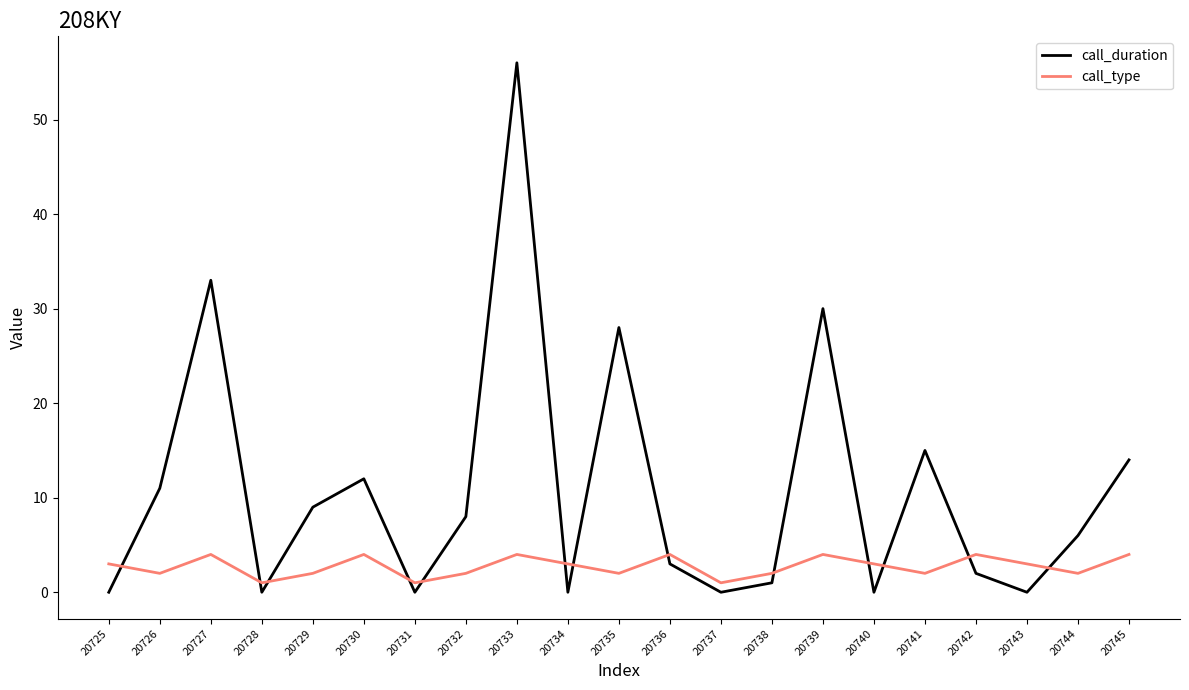

The value of call_duration at 20745 is 9. True or false?

False